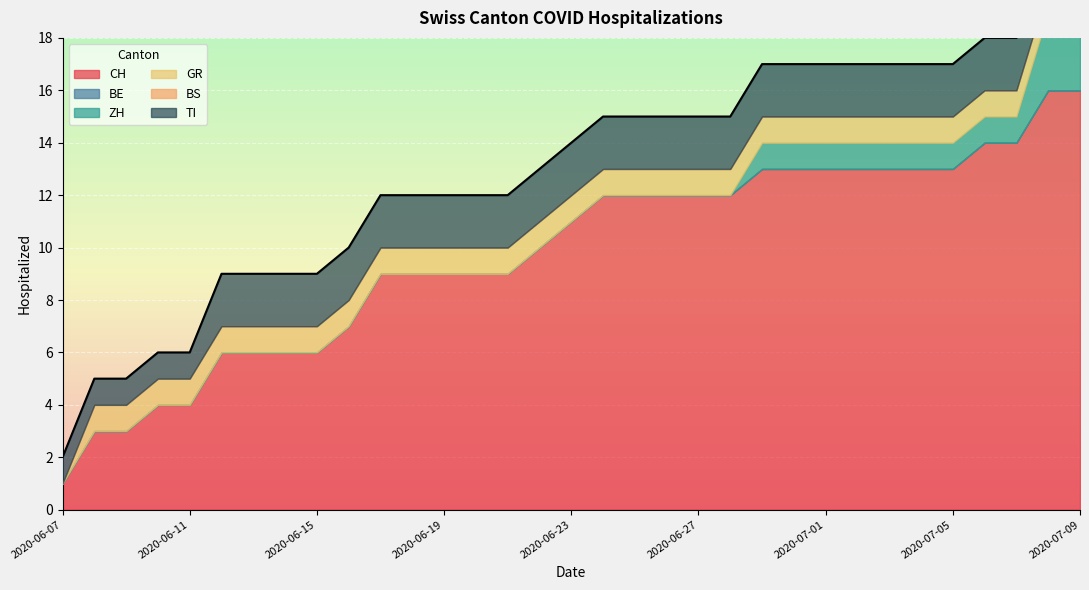

What are all the series names shown in the legend?

CH, BE, ZH, GR, BS, TI